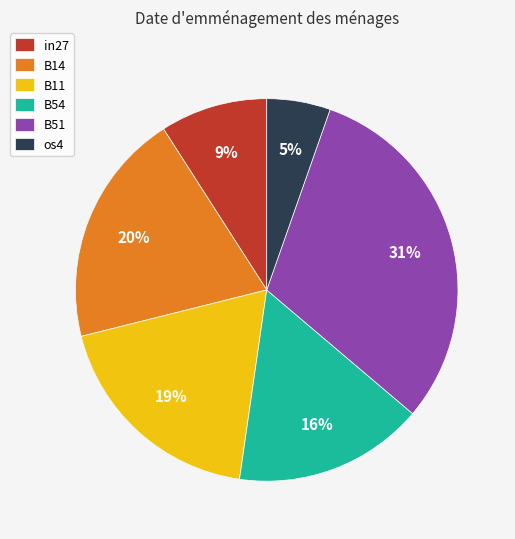

To the nearest percent, what percentage of the pie is B54?

16%